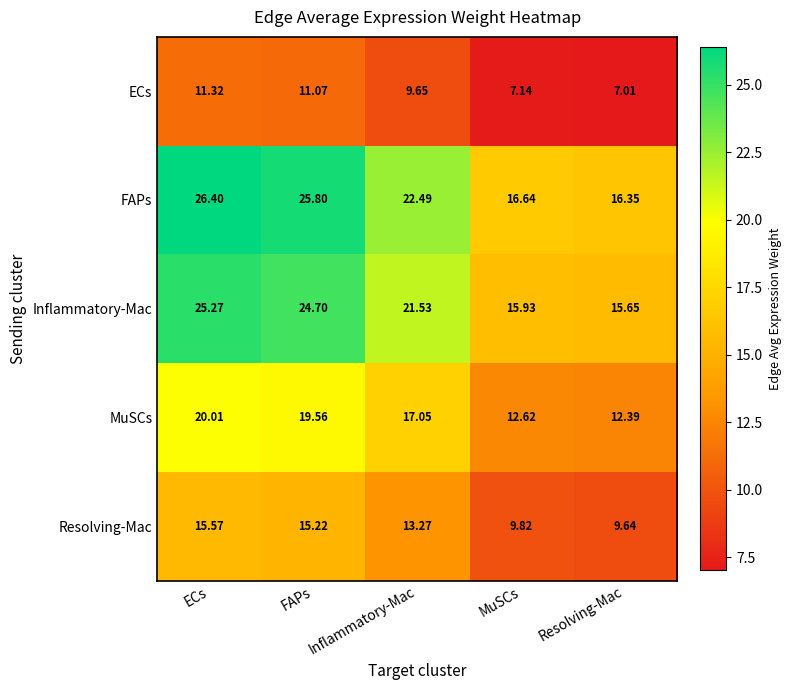

Between FAPs and Resolving-Mac, which series saw the biggest shift?

FAPs